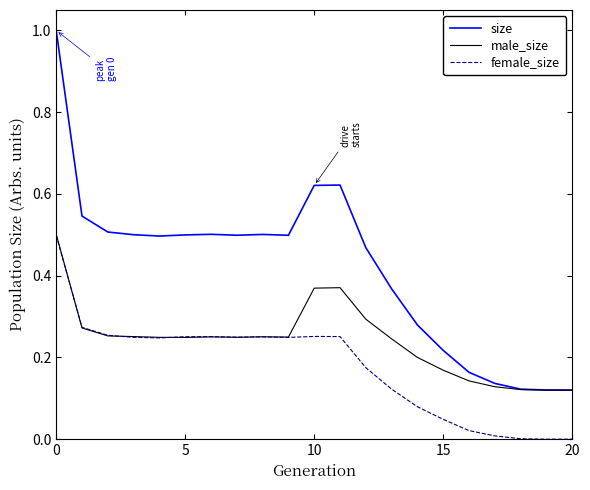

Which series has the widest spread of values?

size